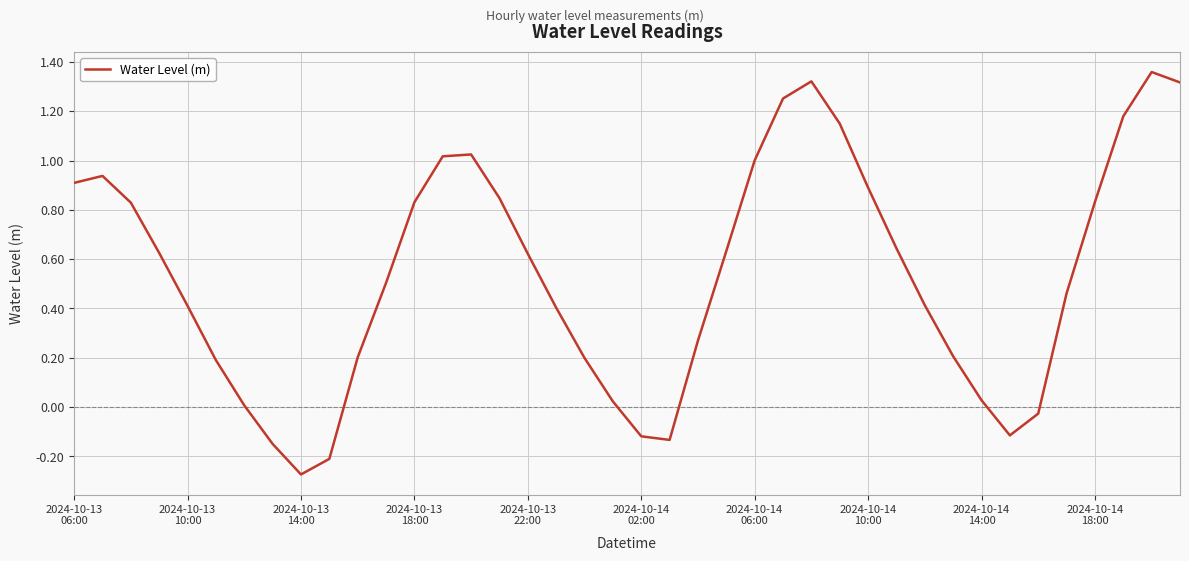

What is the difference between the maximum and minimum values?

1.6